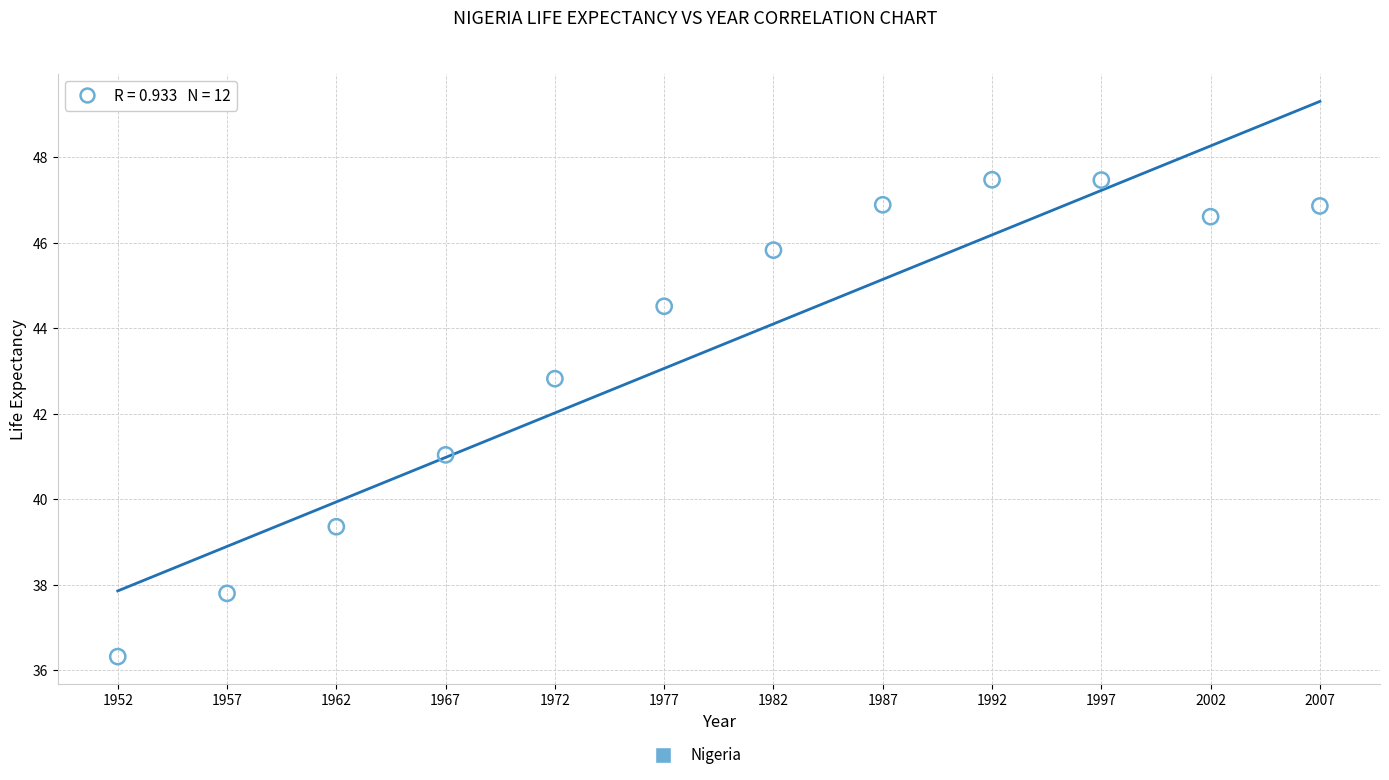

What is the average X value?

1979.5